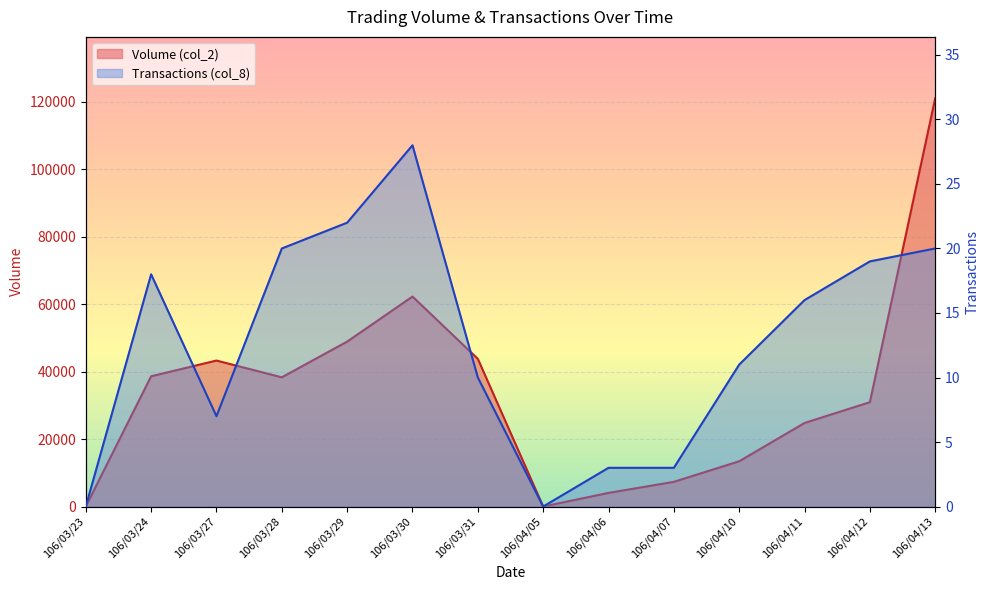

At how many categories does at least one series exceed 46487?

3